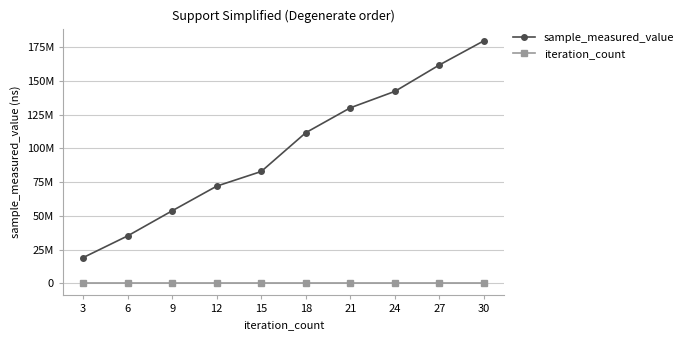

How many iteration_count values are between 9 and 24?

6